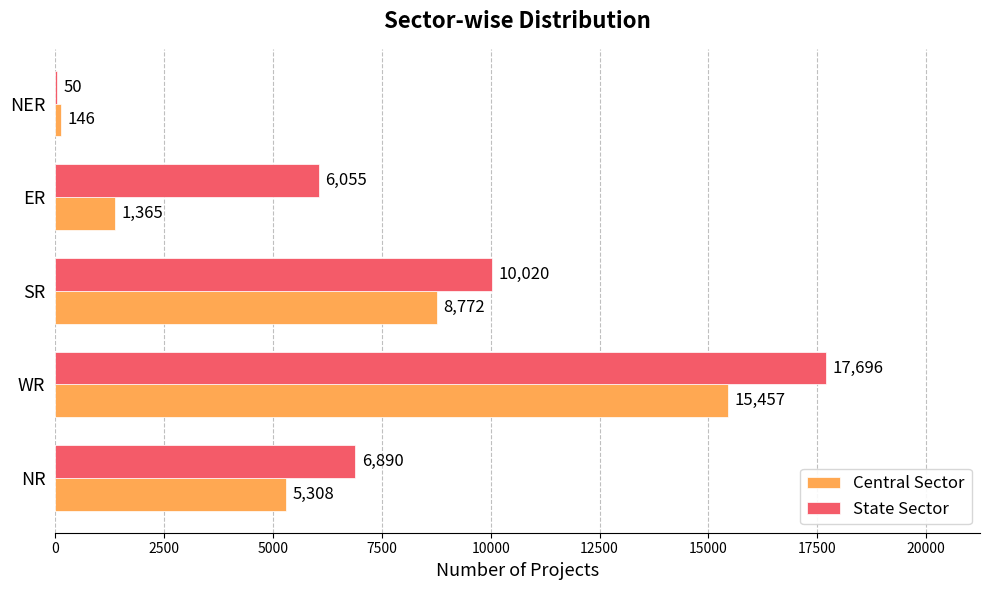

Which category has the highest value in the Central Sector series?

WR